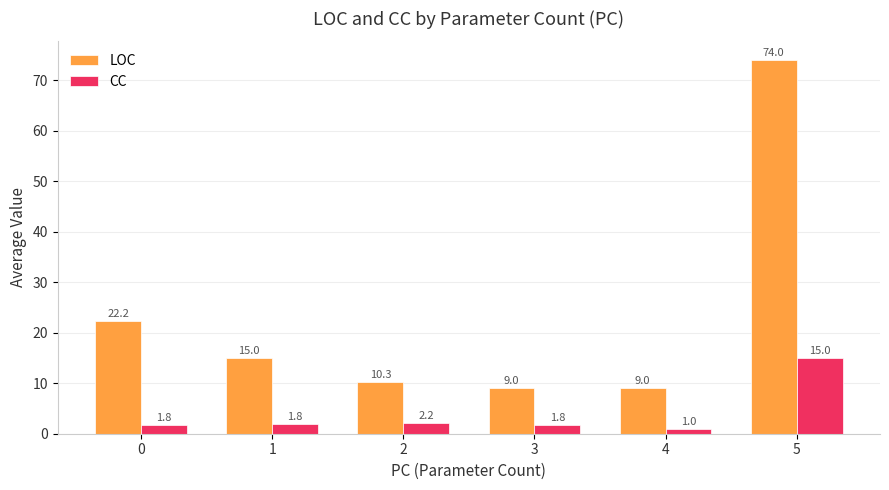

What is the value of the LOC bar at the 3rd from the left?

10.3